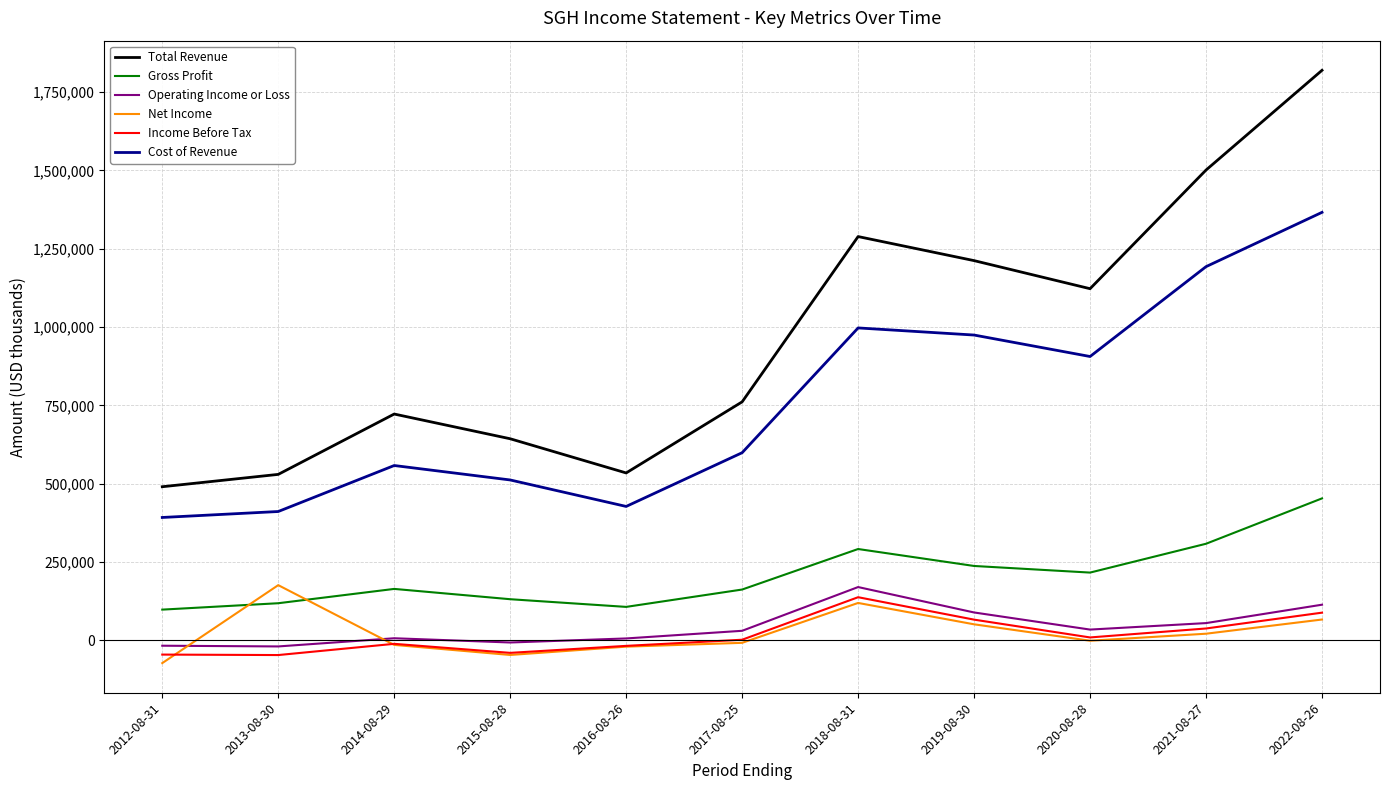

Is the value of Income Before Tax at 2014-08-29 greater than the value of Cost of Revenue at 2015-08-28?

No